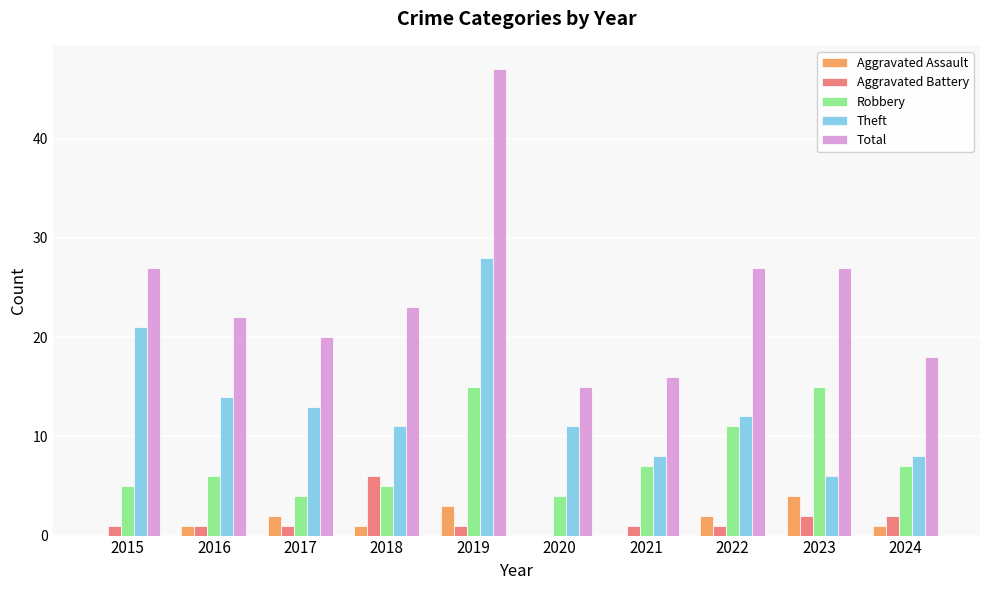

True or false: Robbery has a value of 7 at 2021.

True